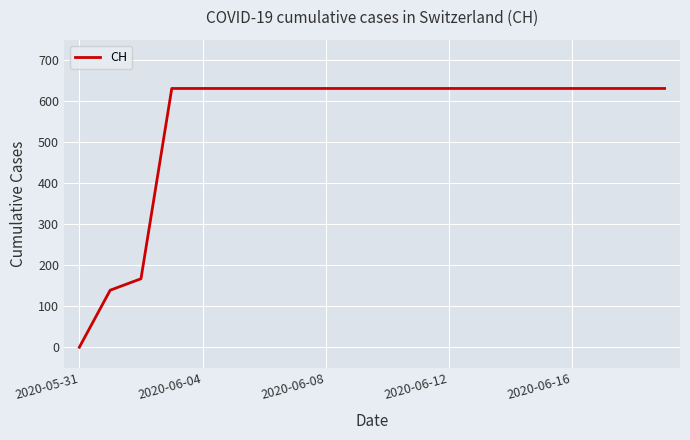

What is the difference between the maximum and minimum values?

631